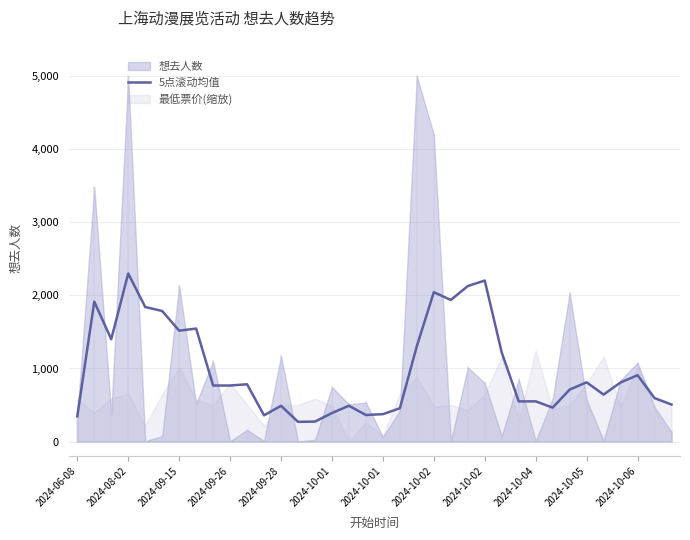

What is the sum of all values?

35818.7